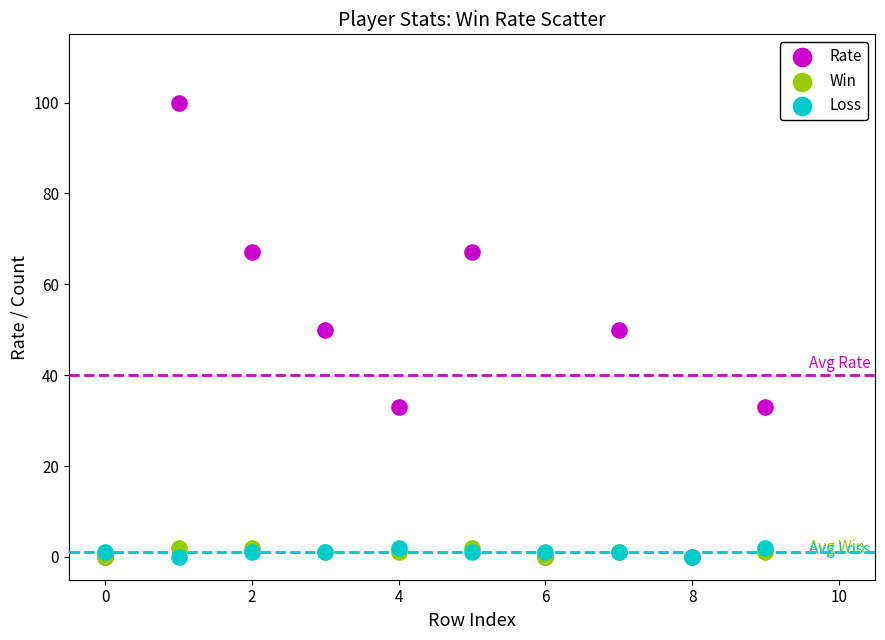

What are all the series names shown in the legend?

Rate, Win, Loss